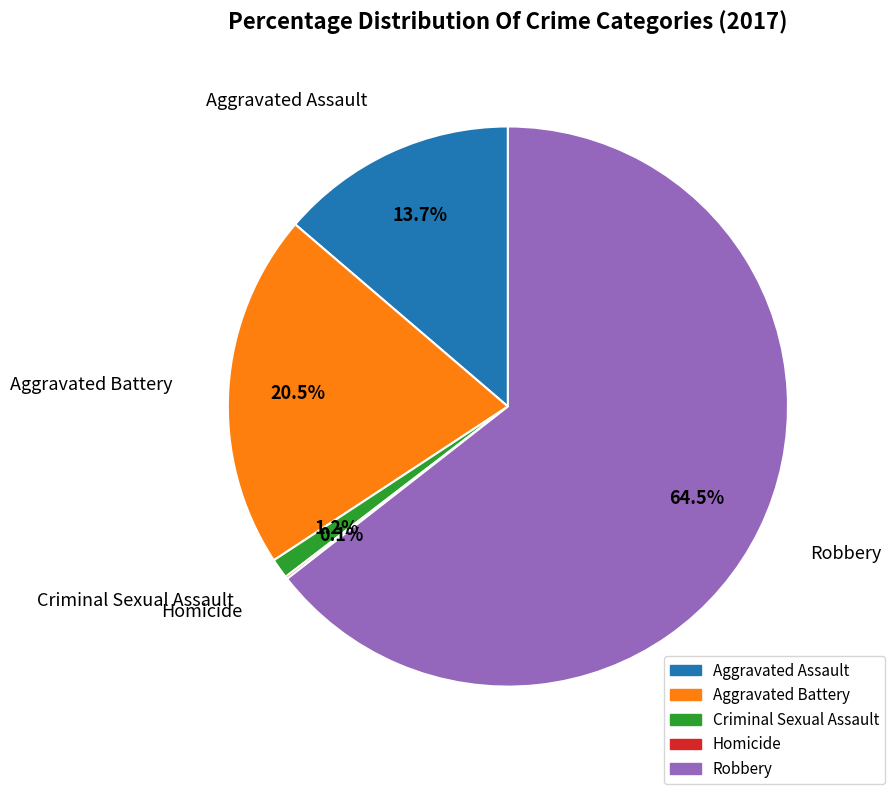

Does any single category account for the majority?

Yes